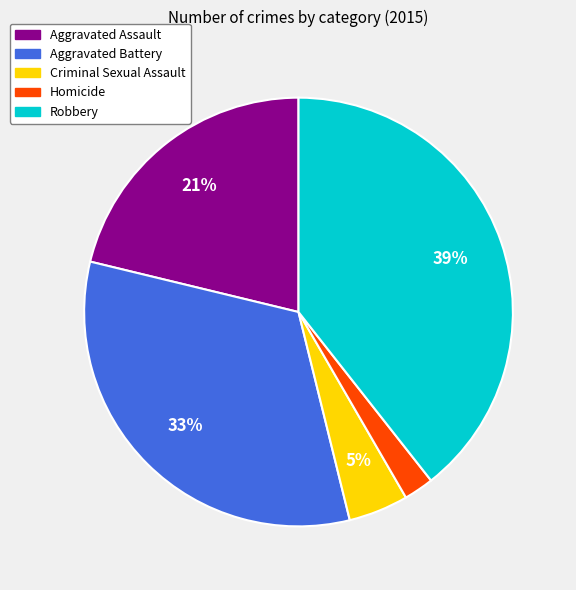

What percentage is the Aggravated Battery slice, to the nearest percent?

33%